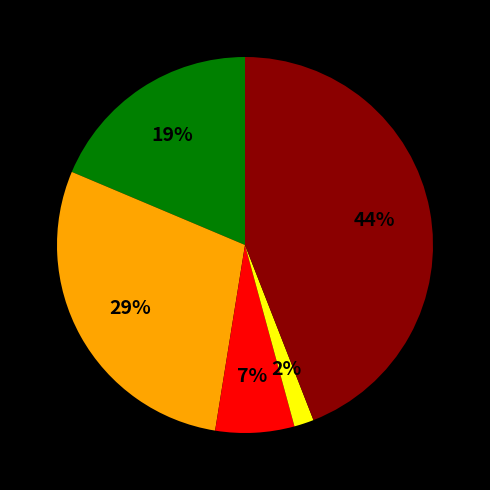

Does any single category account for the majority?

No